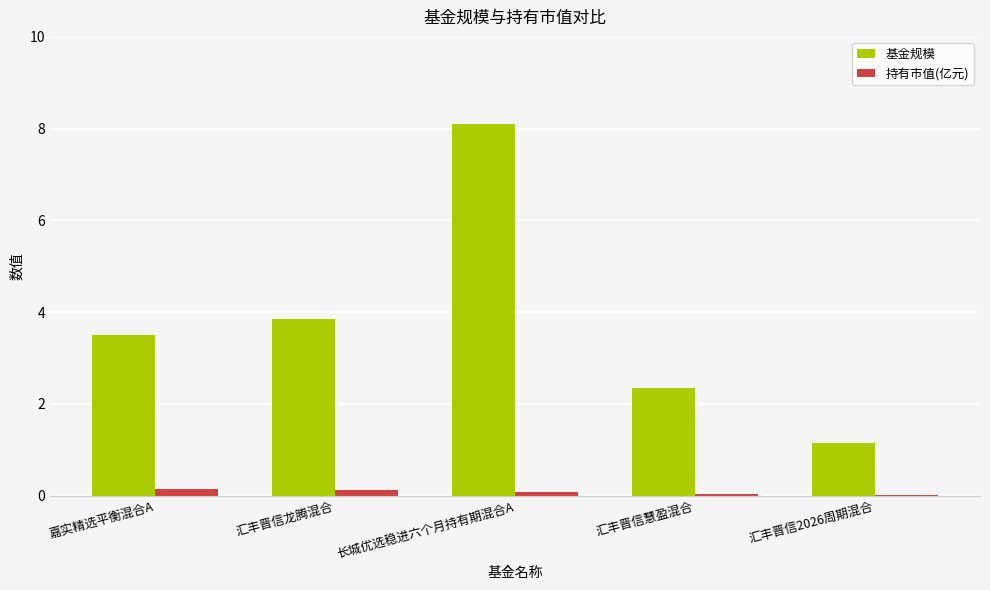

At which label is 基金规模 closest to 4?

汇丰晋信龙腾混合